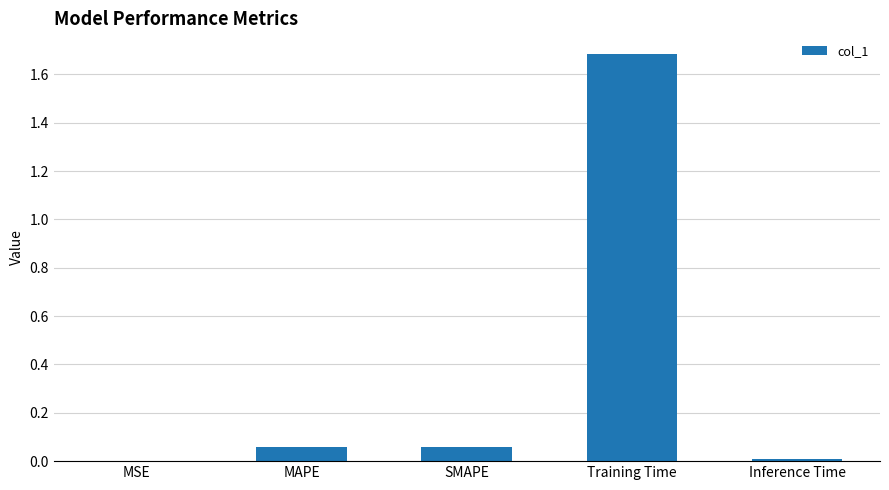

Is it true that the value at Training Time is 1.7?

True